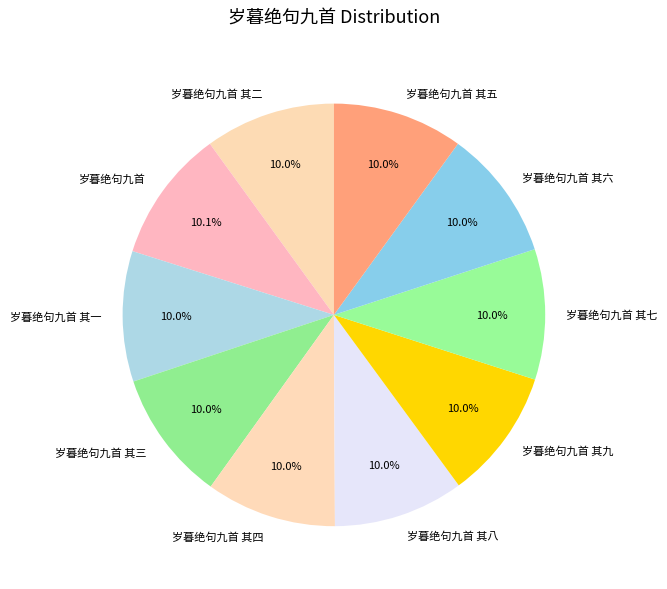

How many slices are in this pie chart?

10